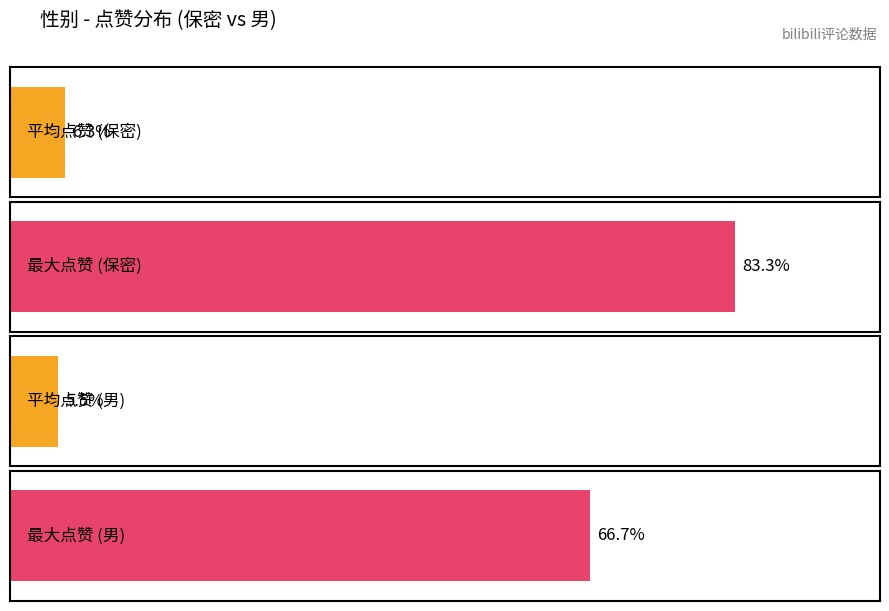

Which series has the largest total across all categories?

最大点赞